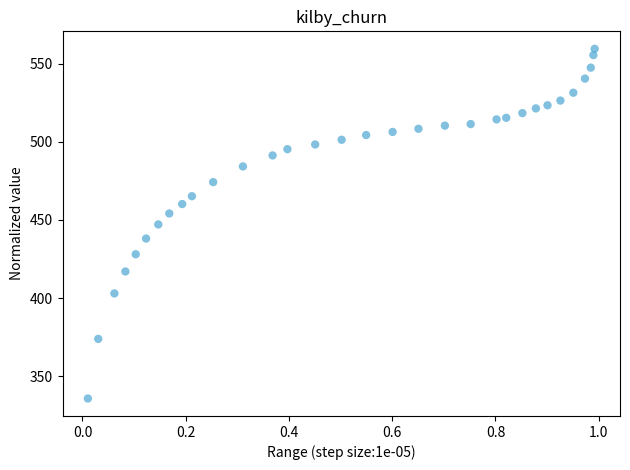

What is the range of X values (max minus min)?

1.0